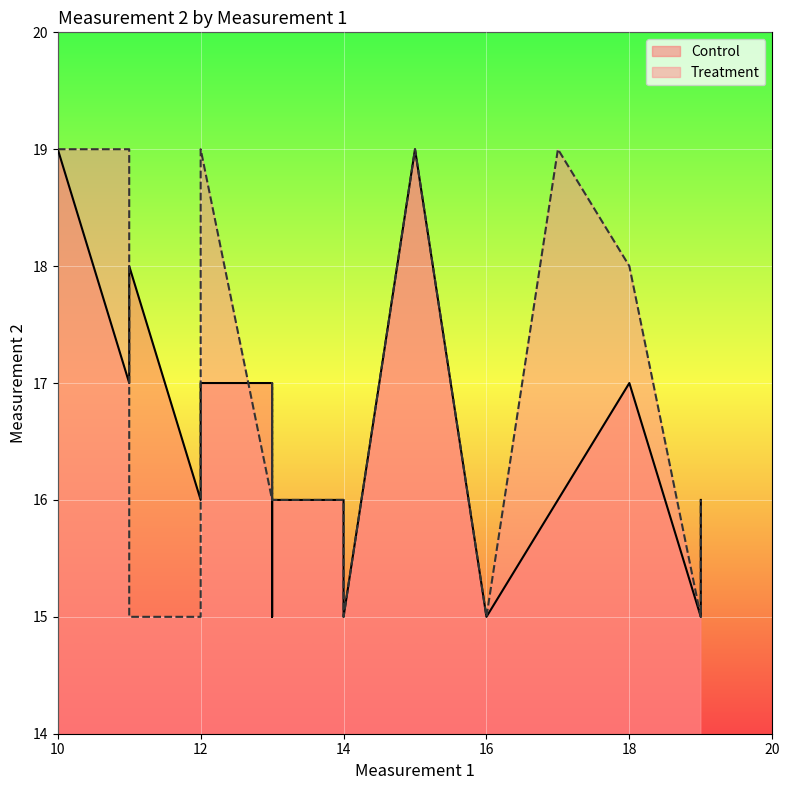

Does the chart display data point markers on the line(s)?

No